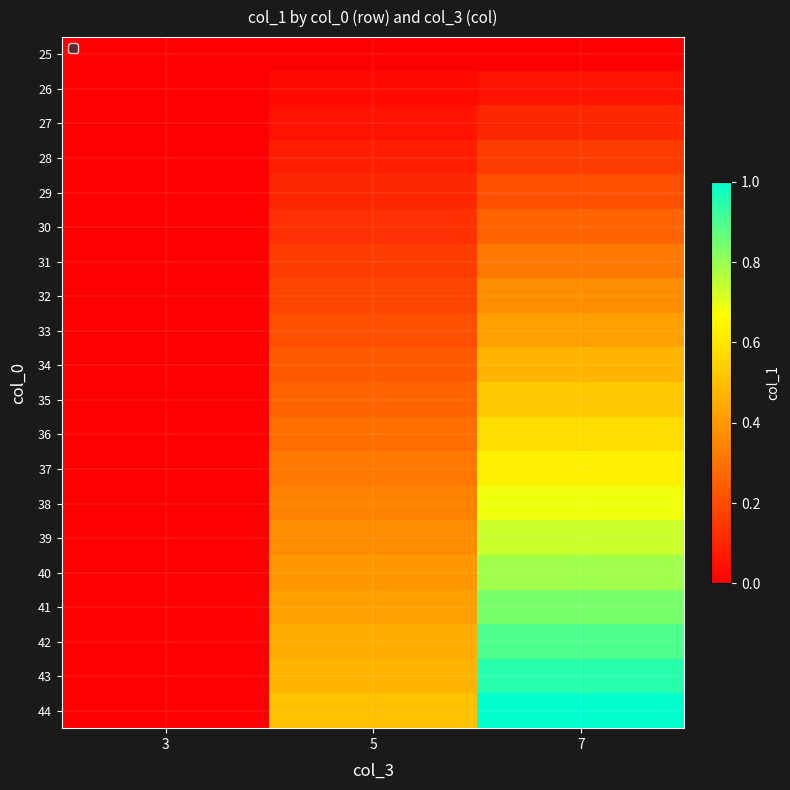

At how many categories does at least one series exceed 0?

2